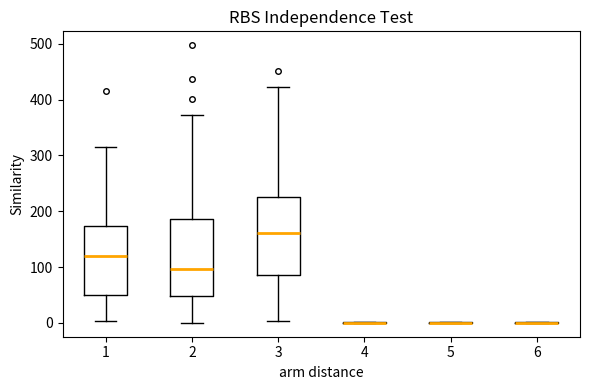

Reading left to right, transcribe this box plot: for each box, give where its median line is, the range the box spans, and where its two whiskers end, as read against the y-axis. The values are not printed on the chart, so give them approximately, as read against the axis.

1: median 120, box 50 to 170, whiskers 0 to 320
2: median 100, box 50 to 190, whiskers 0 to 370
3: median 160, box 90 to 230, whiskers 0 to 420
4: box collapsed to a line at 0, whiskers 0 to 0
5: box collapsed to a line at 0, whiskers 0 to 0
6: box collapsed to a line at 0, whiskers 0 to 0